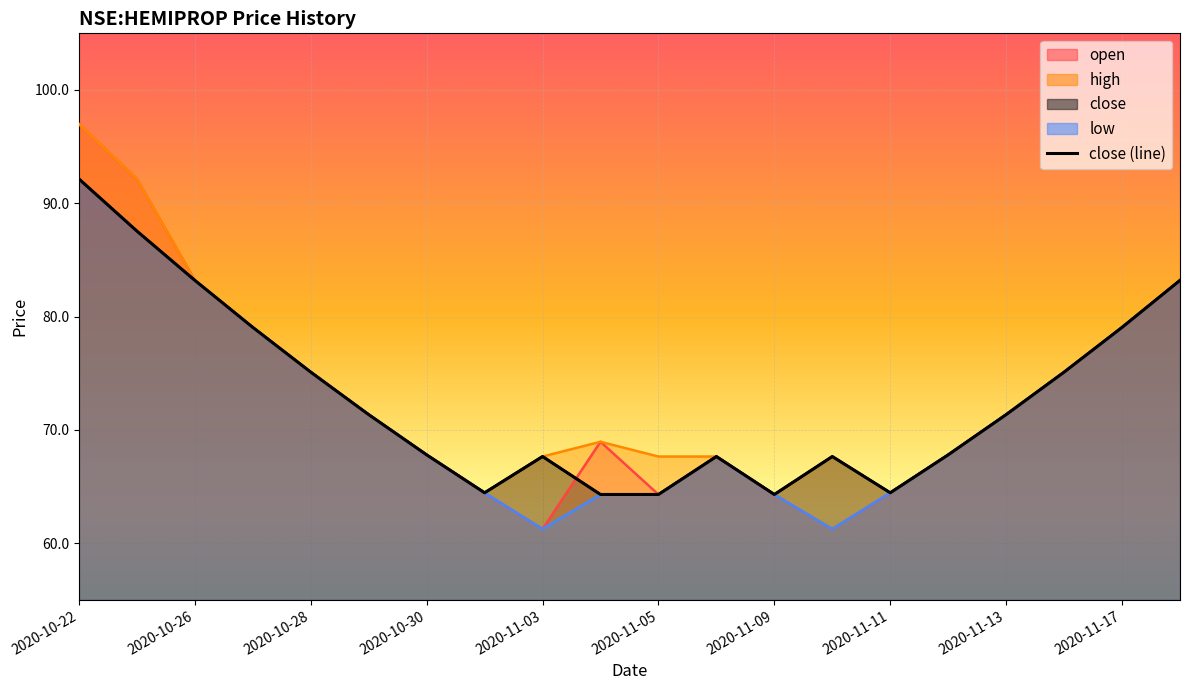

What is the label of the 13th point from the right?

2020-11-11